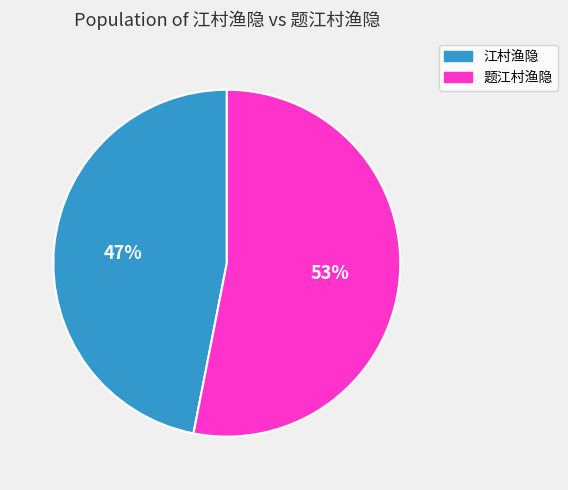

To the nearest percent, what is the combined percentage of 题江村渔隐 and 江村渔隐?

100%